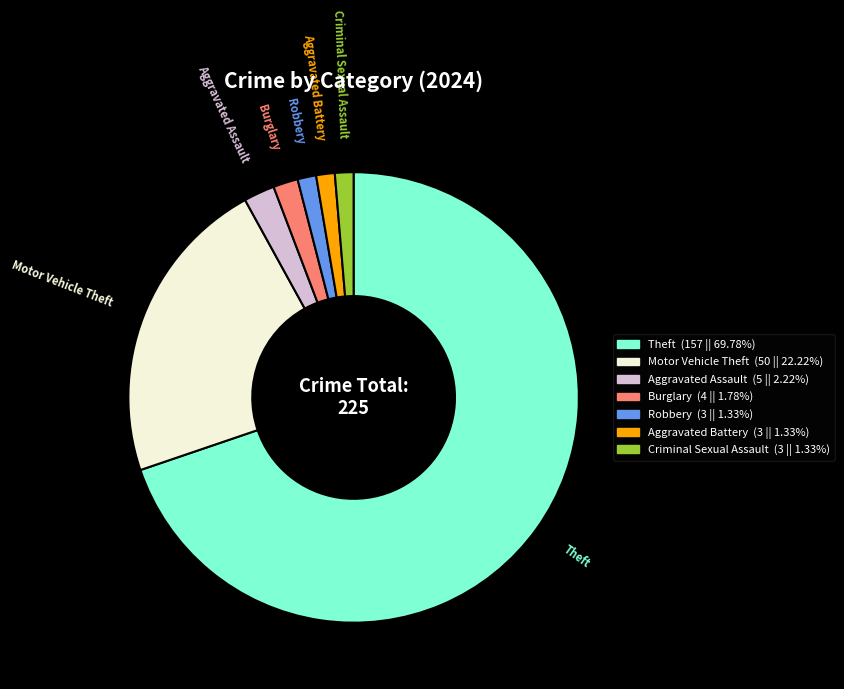

Does any single category account for the majority?

Yes